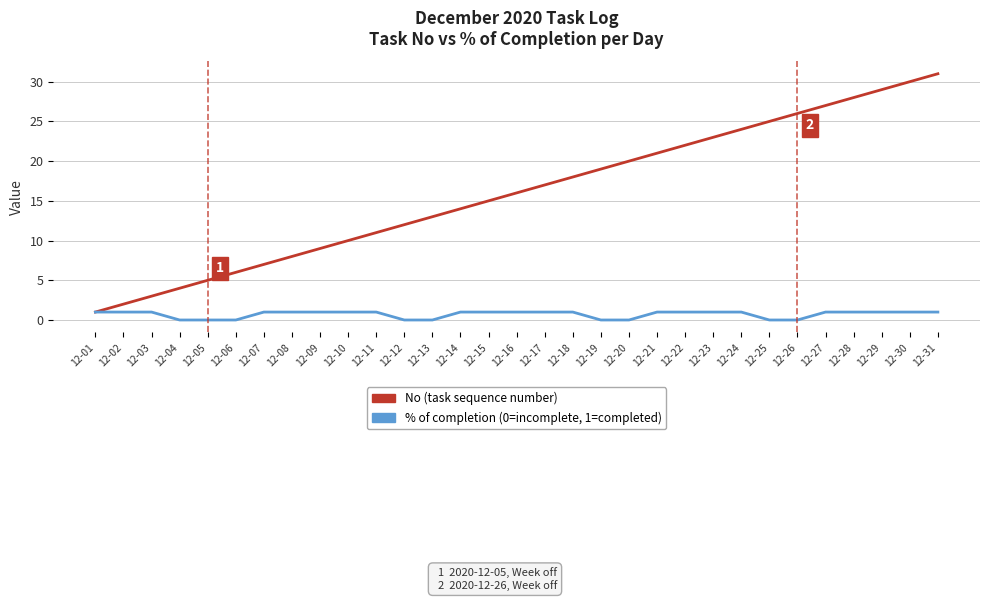

What is the greatest value displayed?

31